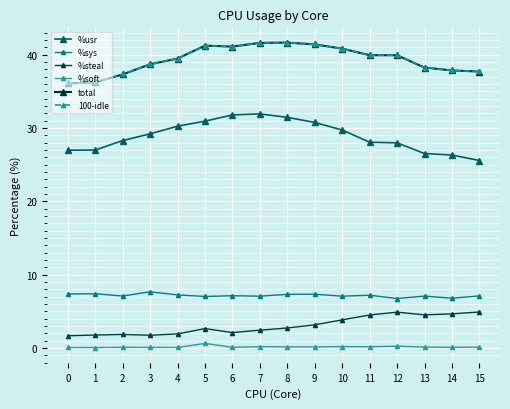

What is the sum of all total values?

629.5